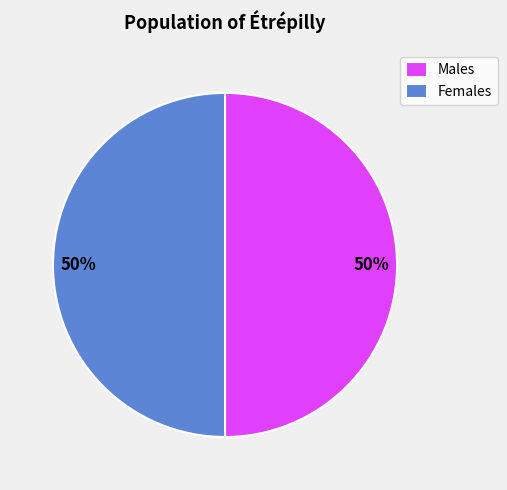

What percentage is the Females slice, to the nearest percent?

50%